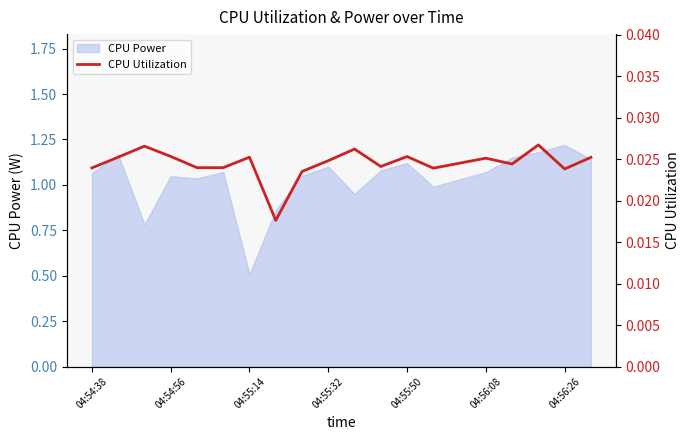

At which label is CPU Power closest to 0?

04:55:14